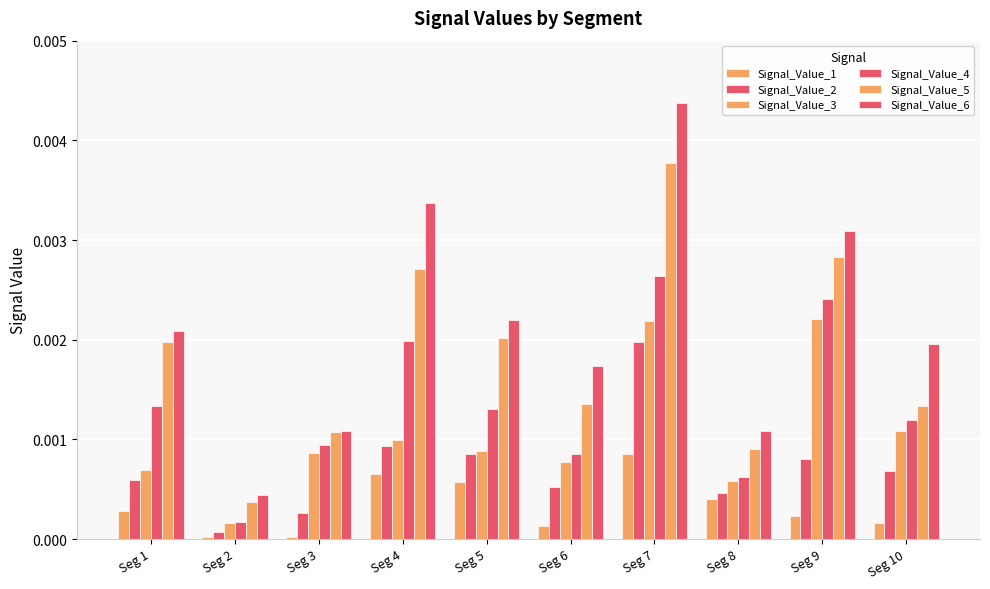

Count the number of data series in this chart.

6